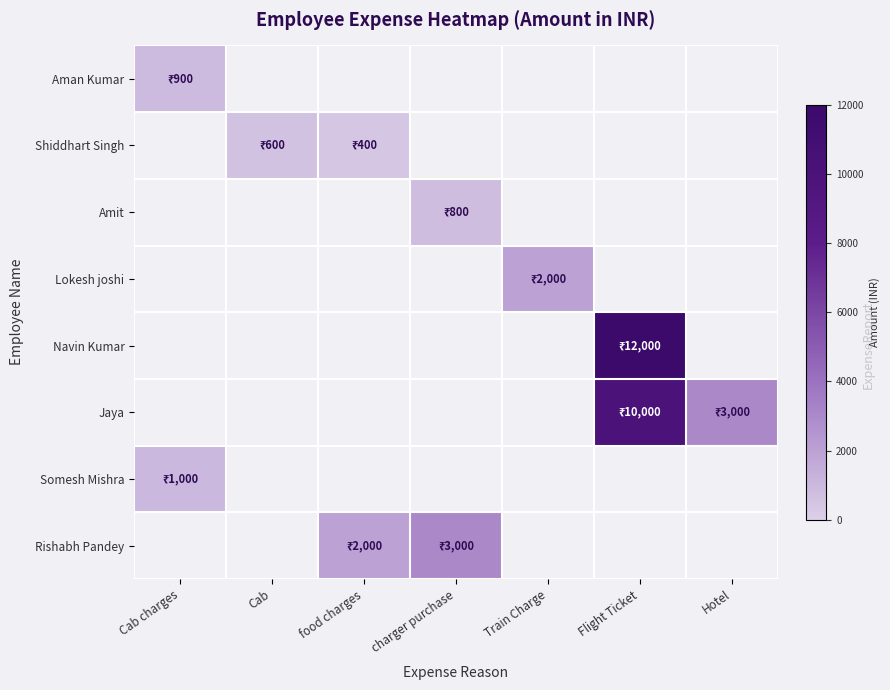

Which label corresponds to the largest value in the chart?

Flight Ticket